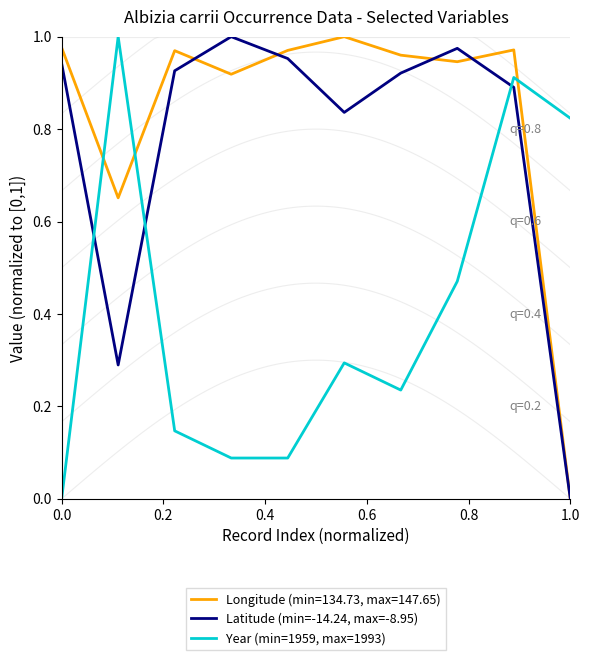

True or false: Year (min=1959, max=1993) and Latitude (min=-14.24, max=-8.95) intersect in this chart.

True